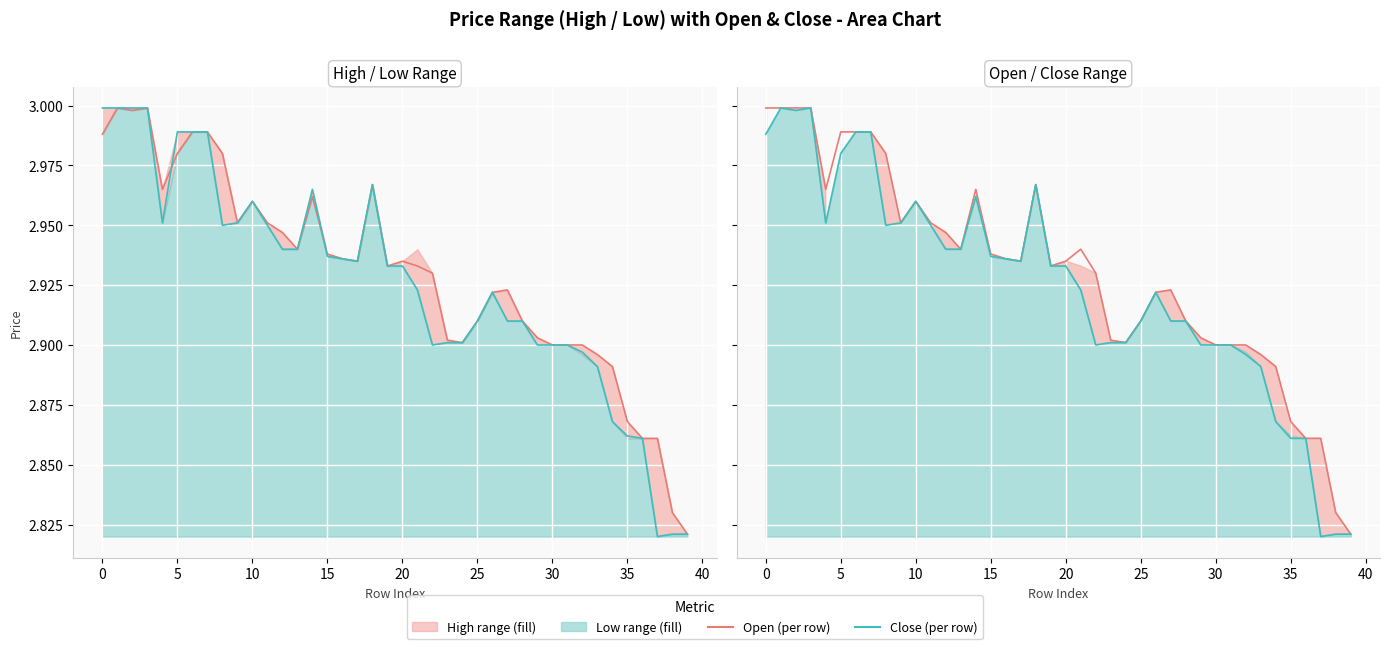

True or false: High (per row) has more than 1 points higher than both neighbors.

True